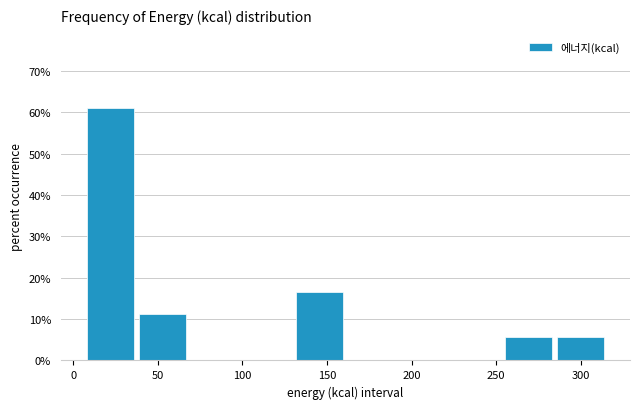

Reading left to right, list every bar in this chart as the range it spans on the x-axis followed by its height. Neither the bar edges nor the heights are printed on the chart, so give them approximately, as read against the axes.

5 to 35: 61
35 to 70: 11
70 to 100: 0
100 to 130: 0
130 to 160: 17
160 to 190: 0
190 to 225: 0
225 to 255: 0
255 to 285: 6
285 to 315: 6